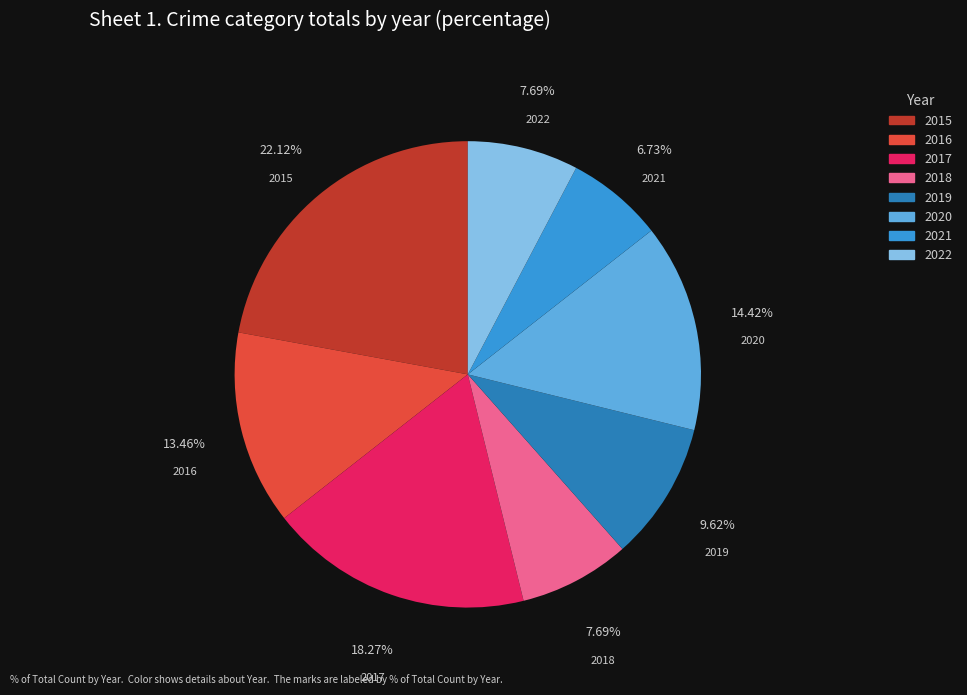

Which has a higher value, 2022 or 2016?

2016